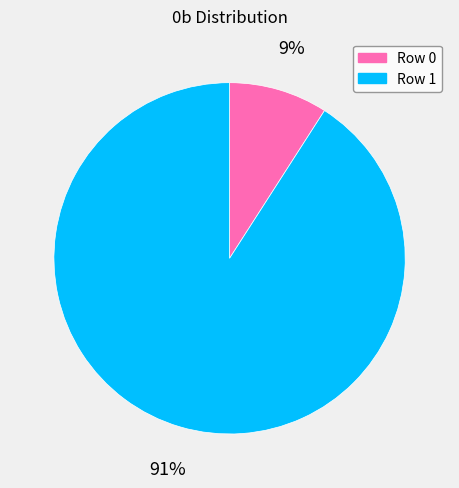

What percentage is the Row 1 slice, to the nearest percent?

91%